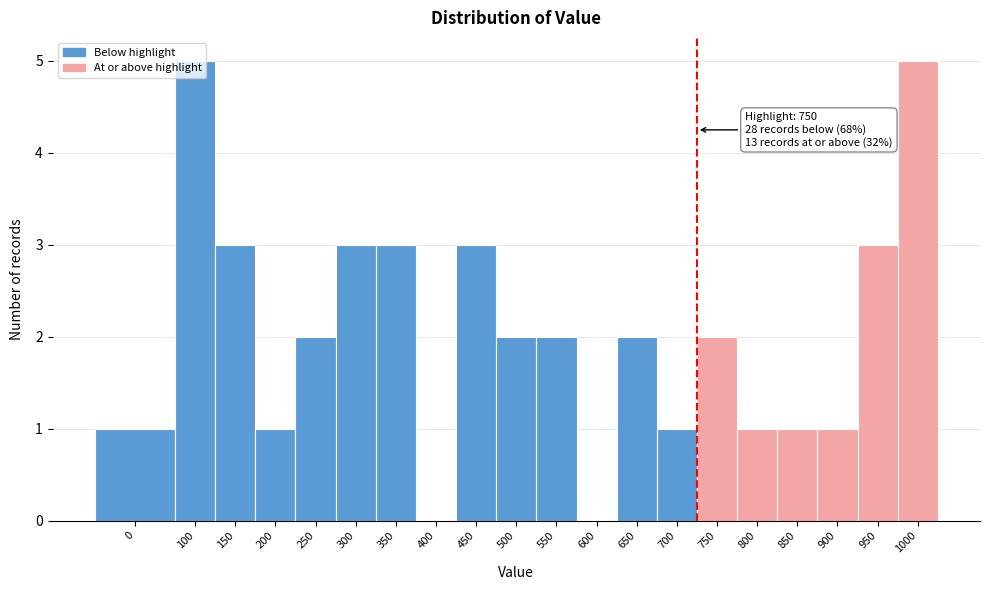

The chart shows a value of 2 at 500. True or false?

True